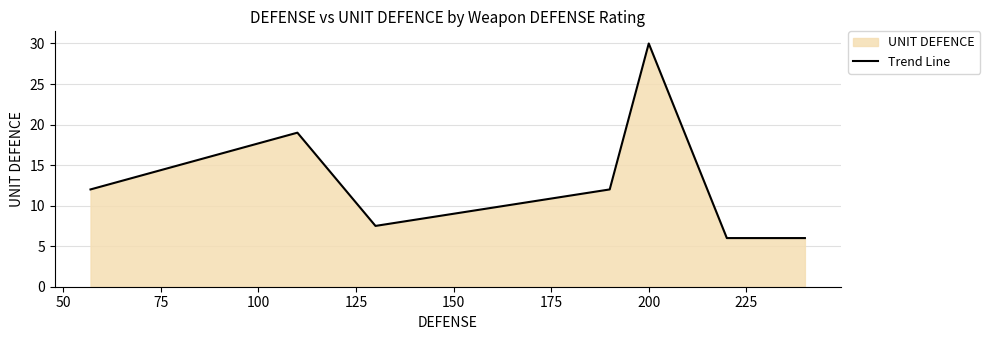

True or false: the data has more than 0 interior local peaks.

True